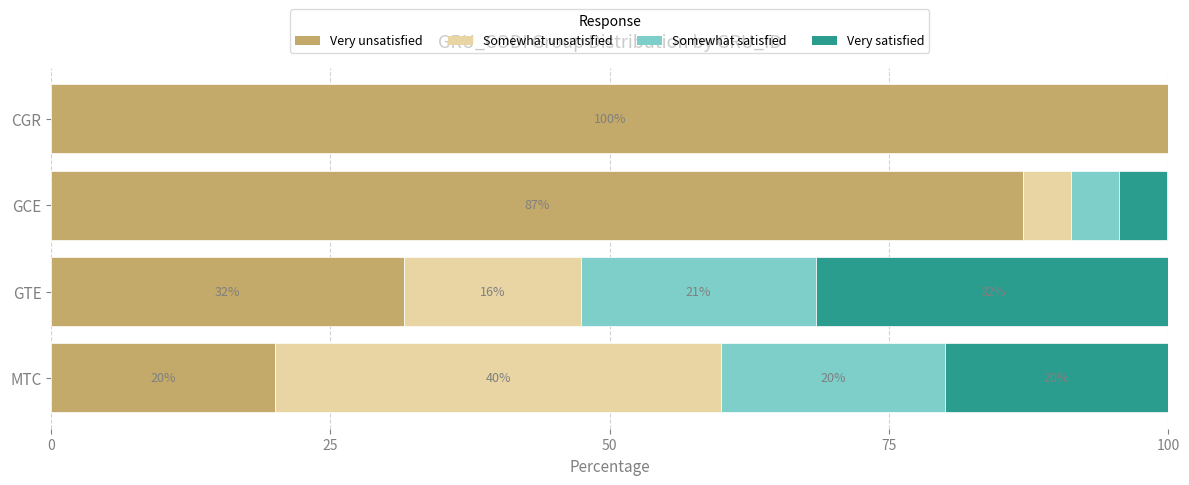

Which category has the highest value in the Very unsatisfied series?

CGR